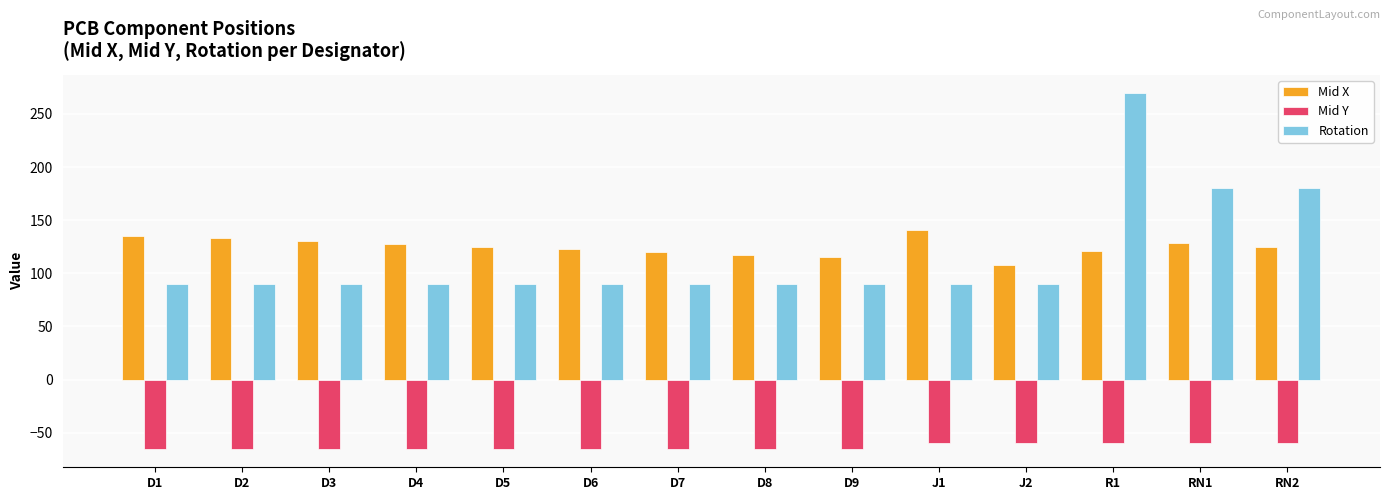

Which series has the widest spread of values?

Rotation